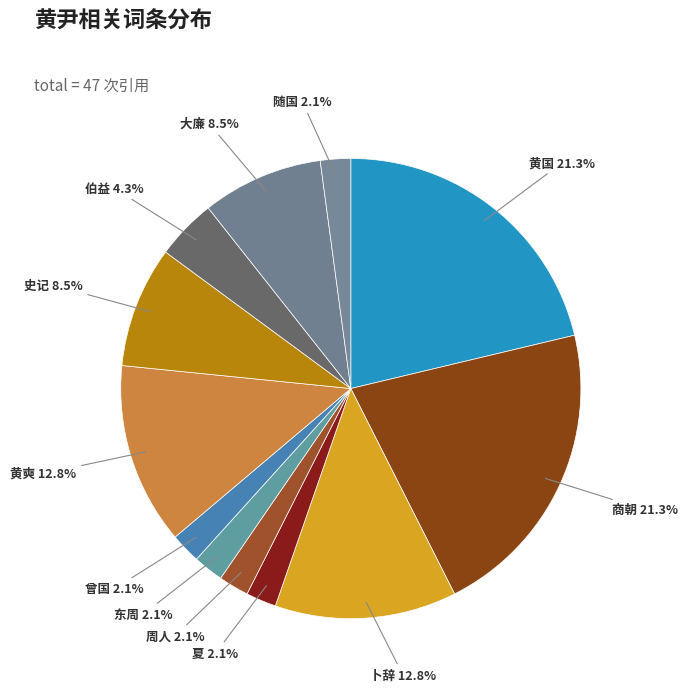

To the nearest percent, what is the combined percentage of 黄国 and 夏?

23%